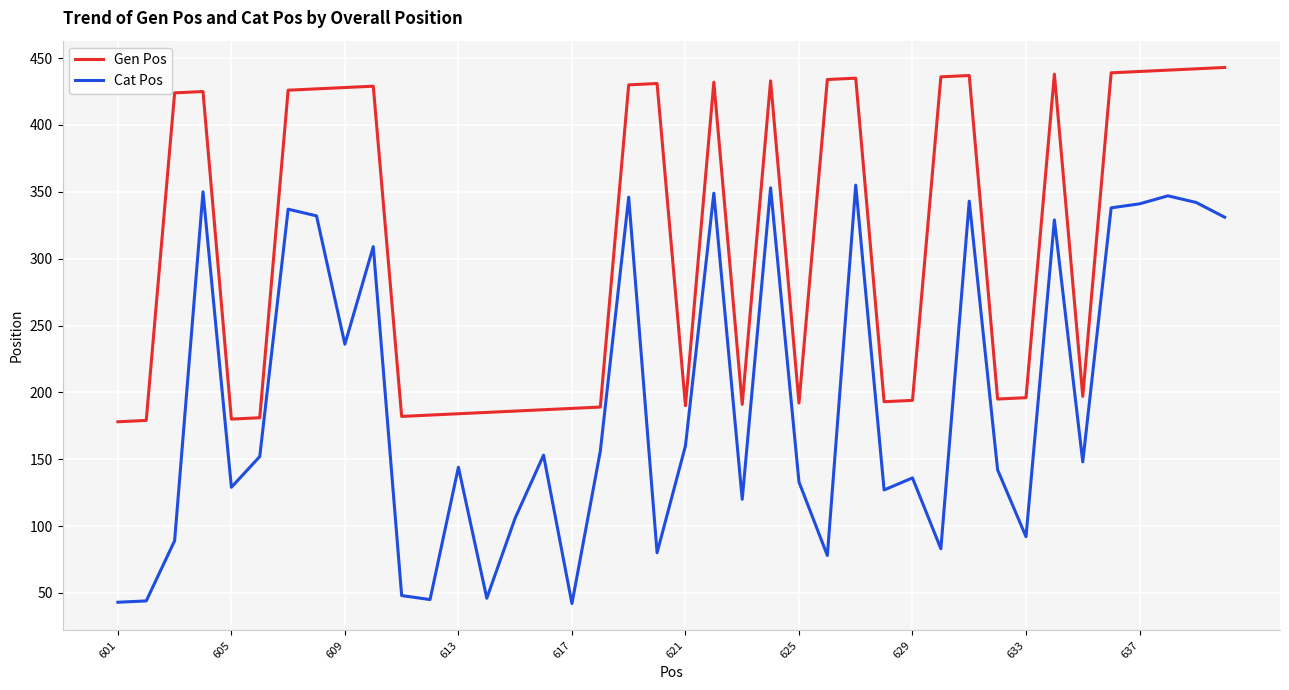

List the series in order of their overall mean, highest first.

Gen Pos, Cat Pos